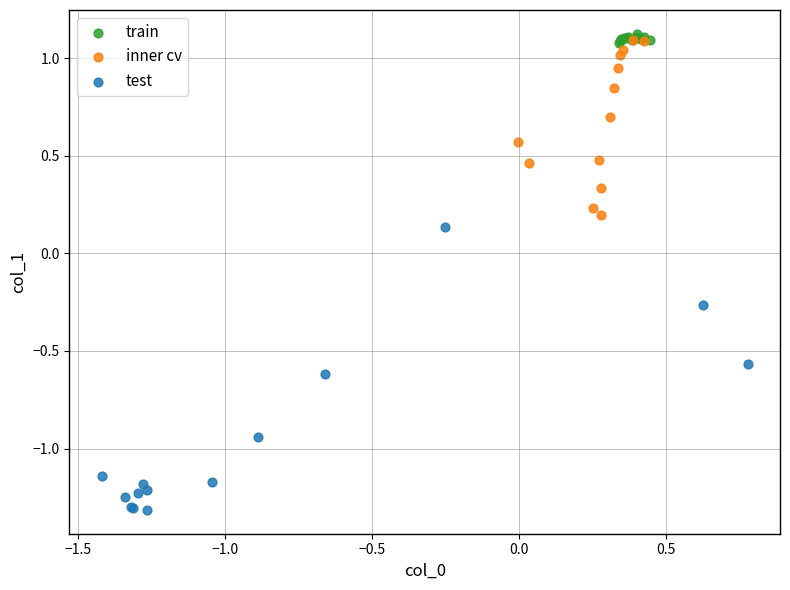

Which series reaches the minimum Y coordinate?

test